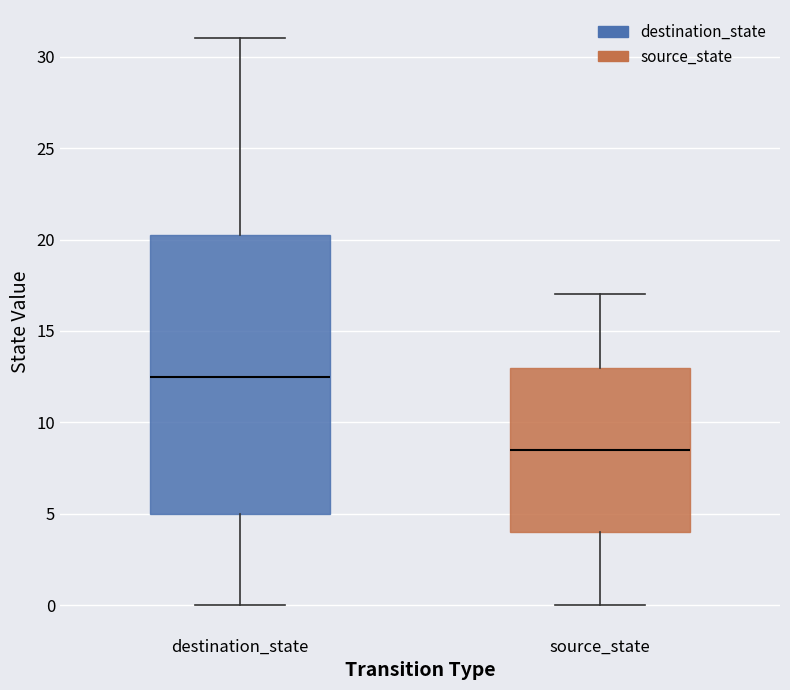

Where does the median line of the box for source_state sit on the y-axis? The values are not printed on the chart, so give them approximately, as read against the axis.

8.5